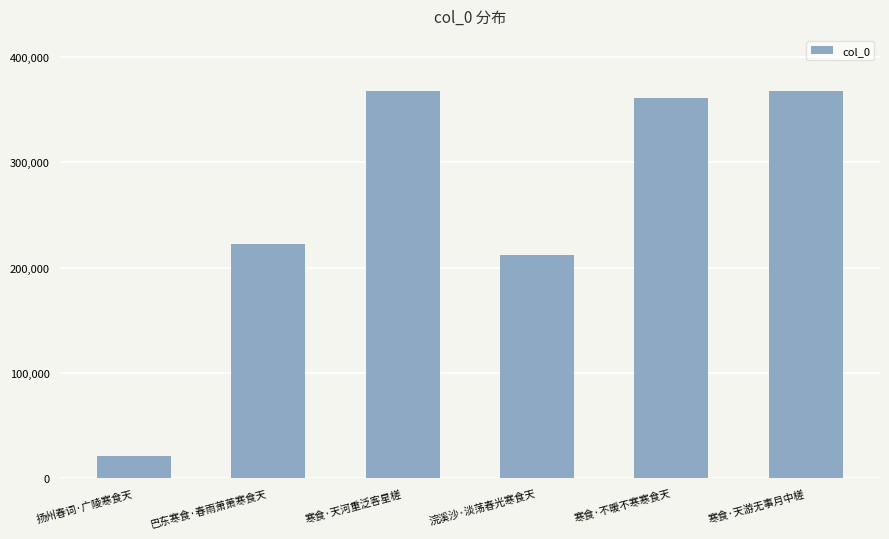

Which category has the lowest value across all series?

扬州春词·广陵寒食天